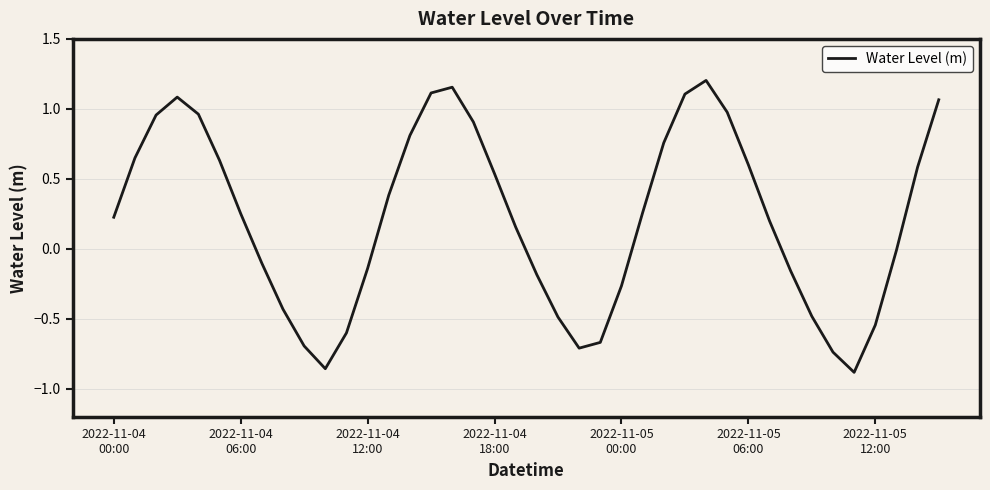

Does the chart have visible grid lines?

Yes